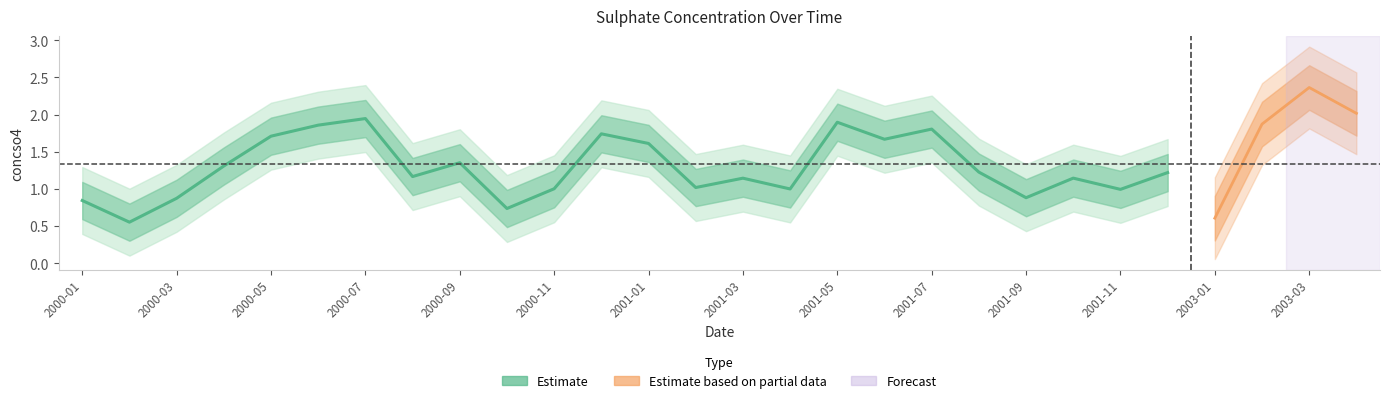

Rank the categories by value from lowest to highest.

2000-02, 2003-01, 2000-10, 2000-01, 2000-03, 2001-09, 2001-11, 2001-04, 2000-11, 2001-02, 2001-03, 2001-10, 2000-08, 2001-12, 2001-08, 2000-04, 2000-09, 2001-01, 2001-06, 2000-05, 2000-12, 2001-07, 2000-06, 2003-02, 2001-05, 2000-07, 2003-04, 2003-03